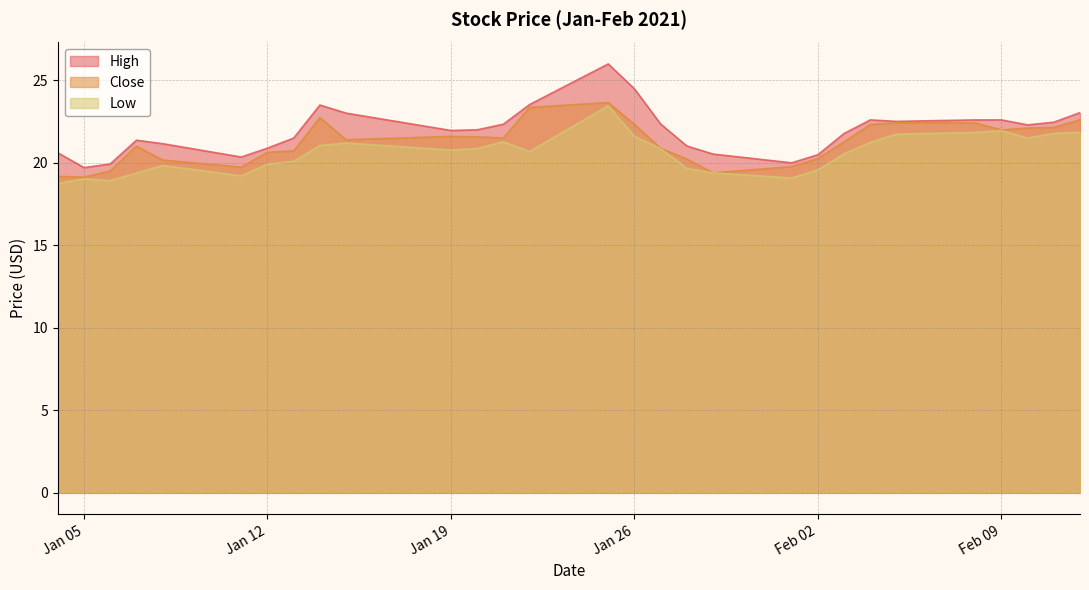

What is the label of the 23rd point from the left?

2021-02-04